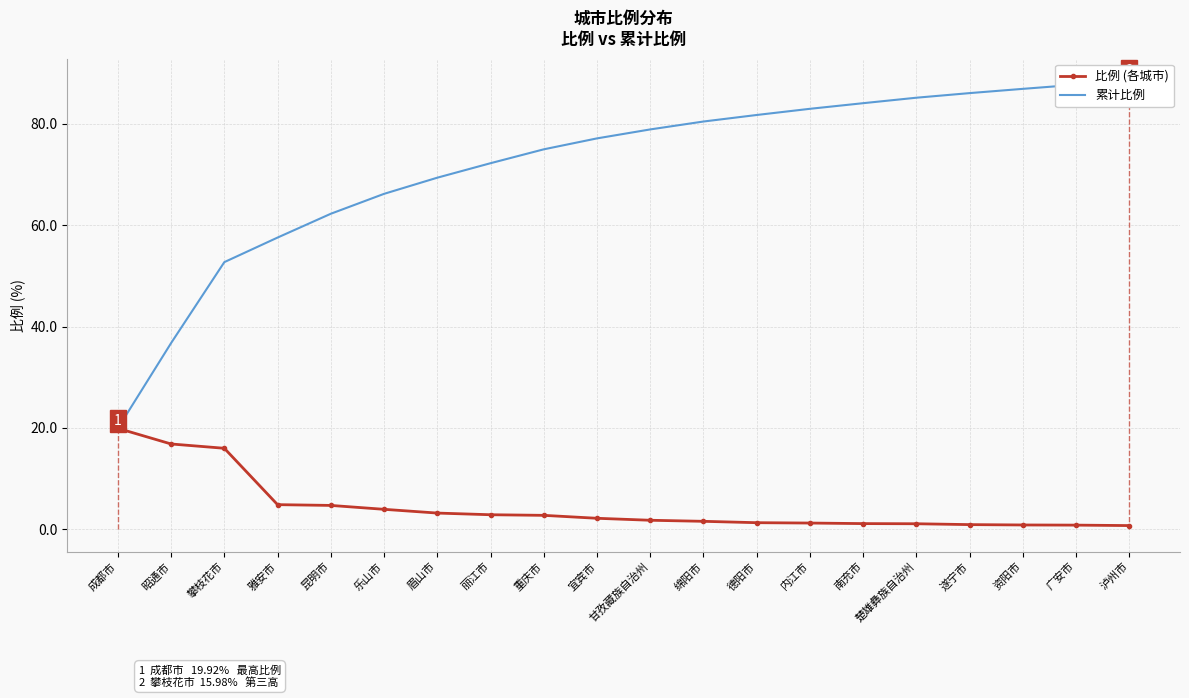

Is the value of 比例 (各城市) at 内江市 greater than the value of 累计比例 at 雅安市?

No